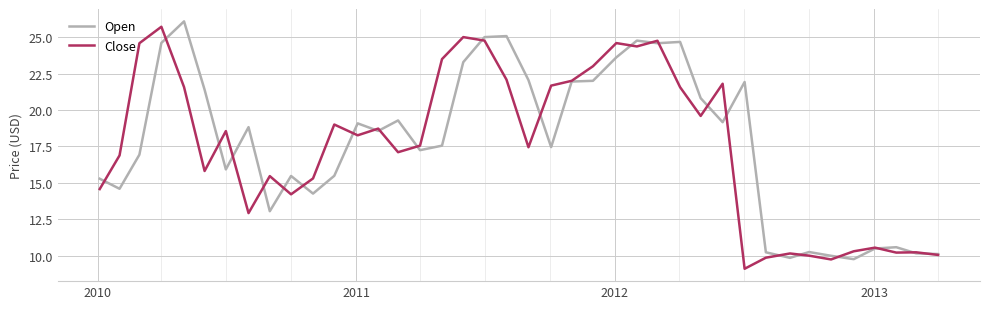

What is the lowest value of the Open series?

9.8